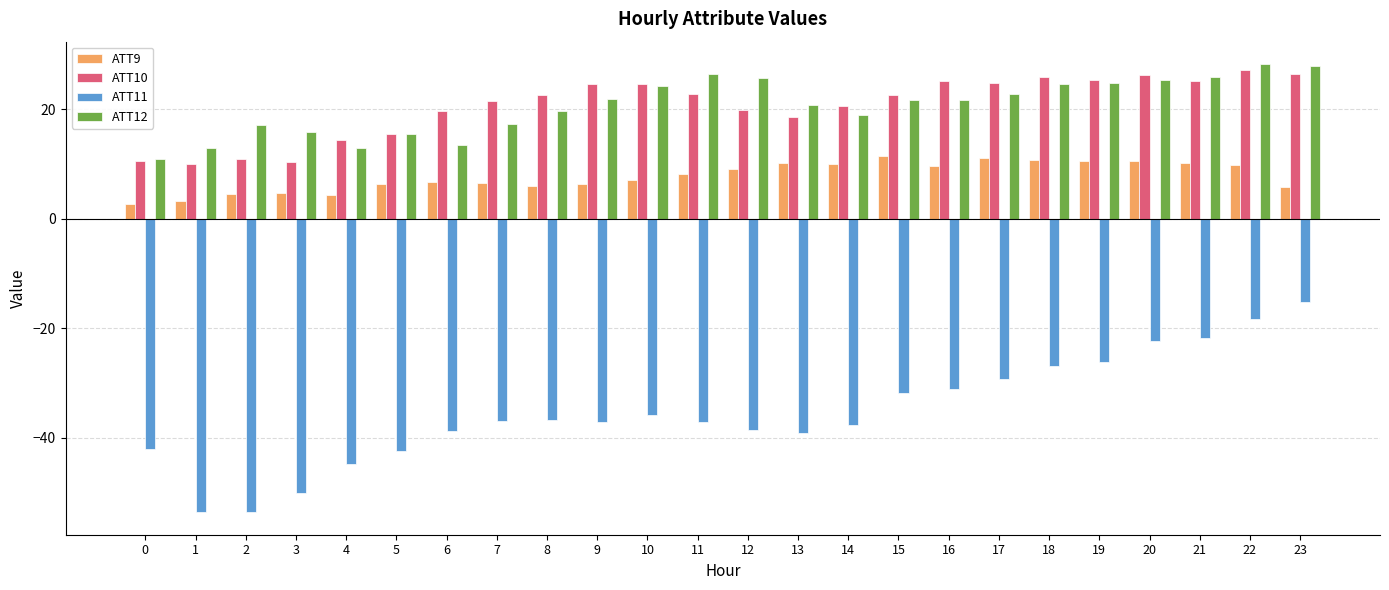

Are the bars grouped side by side (vs. stacked)?

Yes